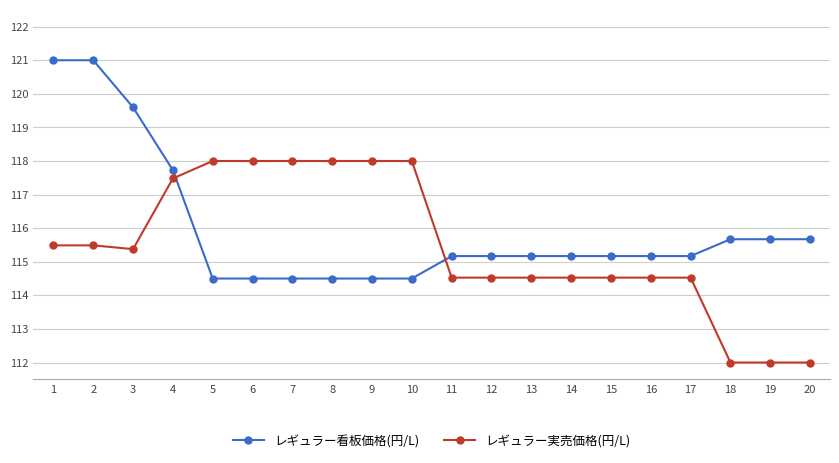

Is this an area chart (filled region under the line)?

No